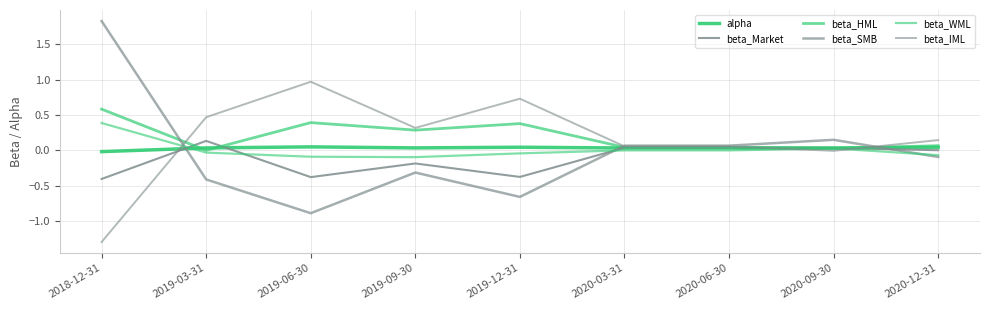

Is it true that alpha equals 0.0 at 2019-06-30?

True